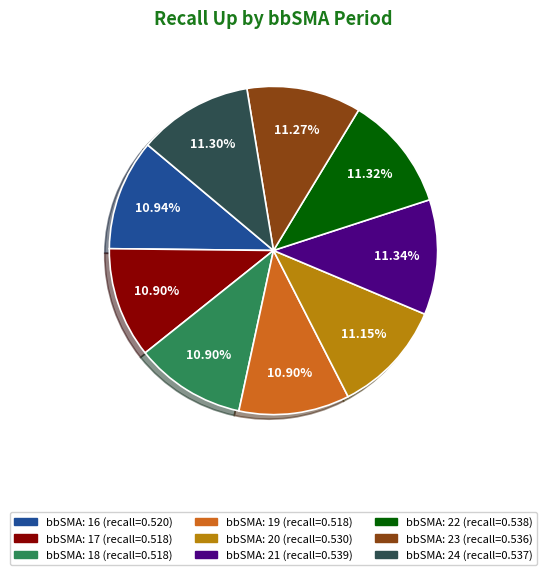

How many segments does this pie chart have?

9